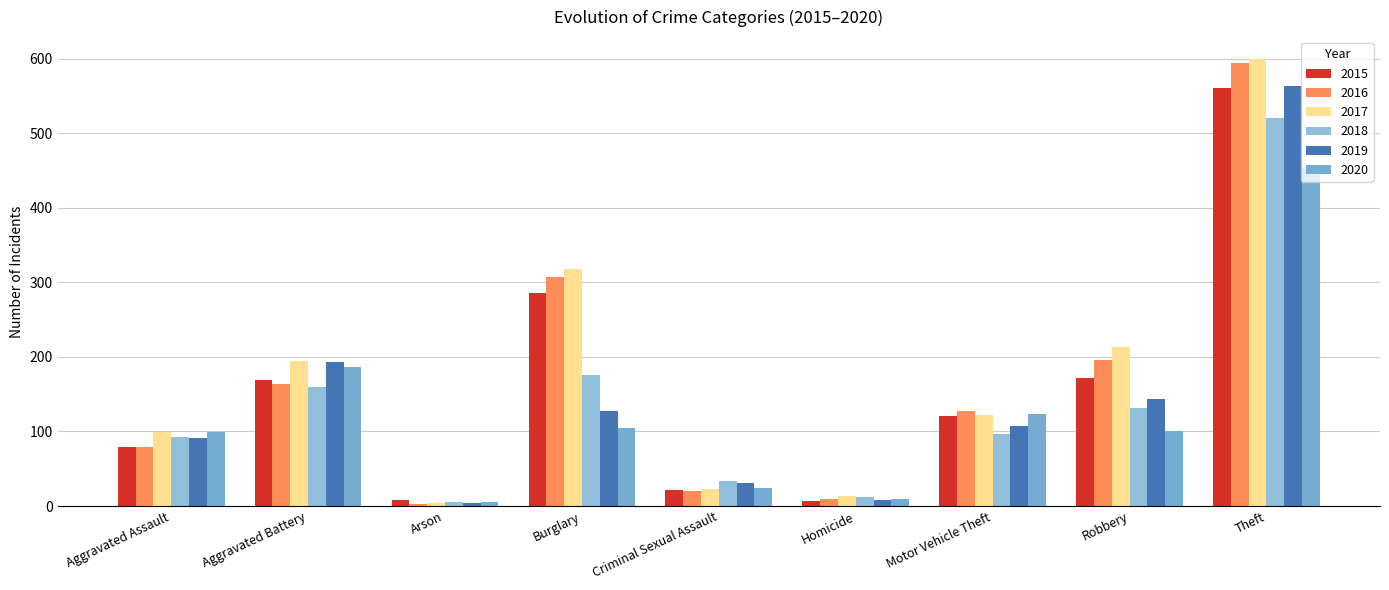

At which label is 2017 closest to 301?

Burglary